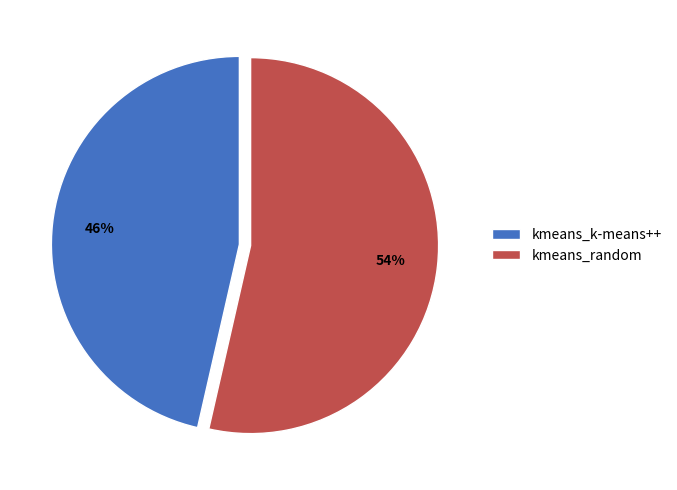

Between kmeans_random and kmeans_k-means++, which is larger?

kmeans_random